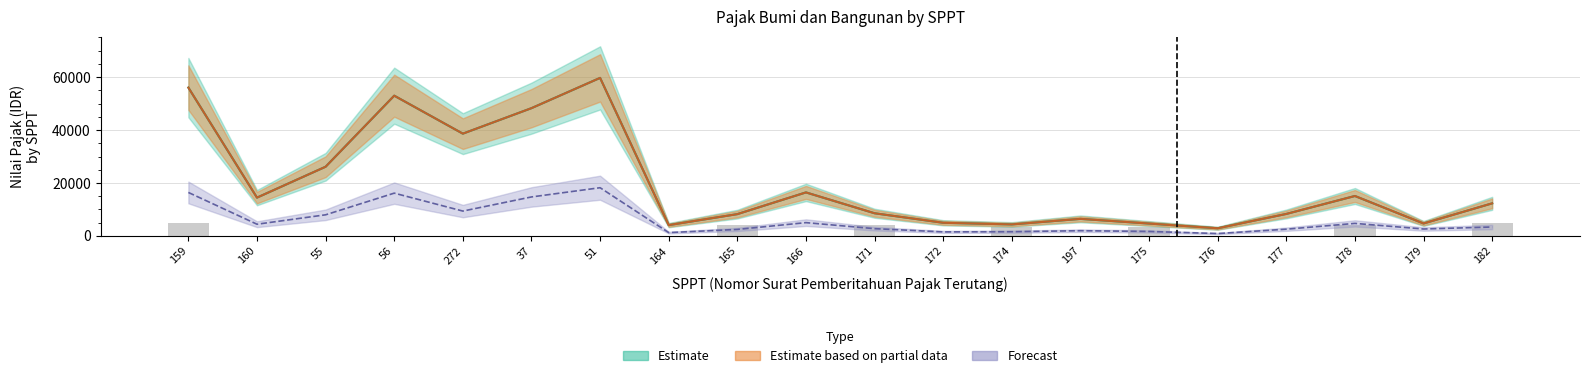

How many groups of bars are there?

20